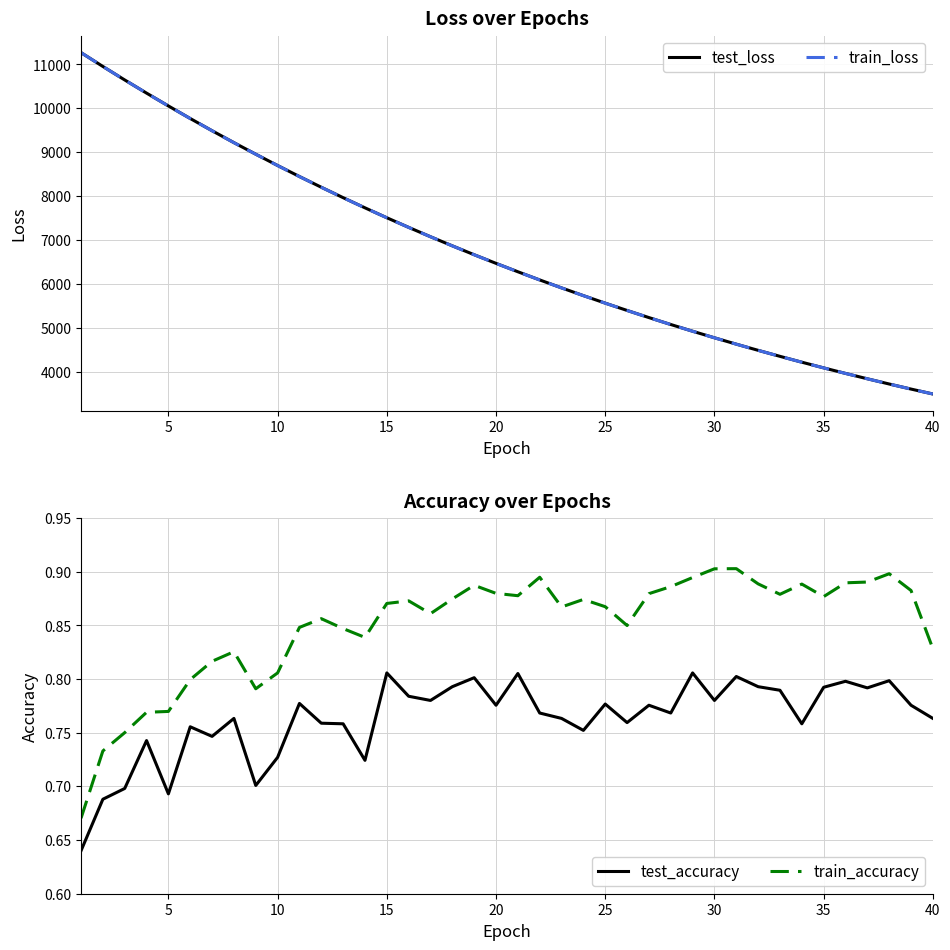

True or false: test_accuracy and train_accuracy intersect in this chart.

False